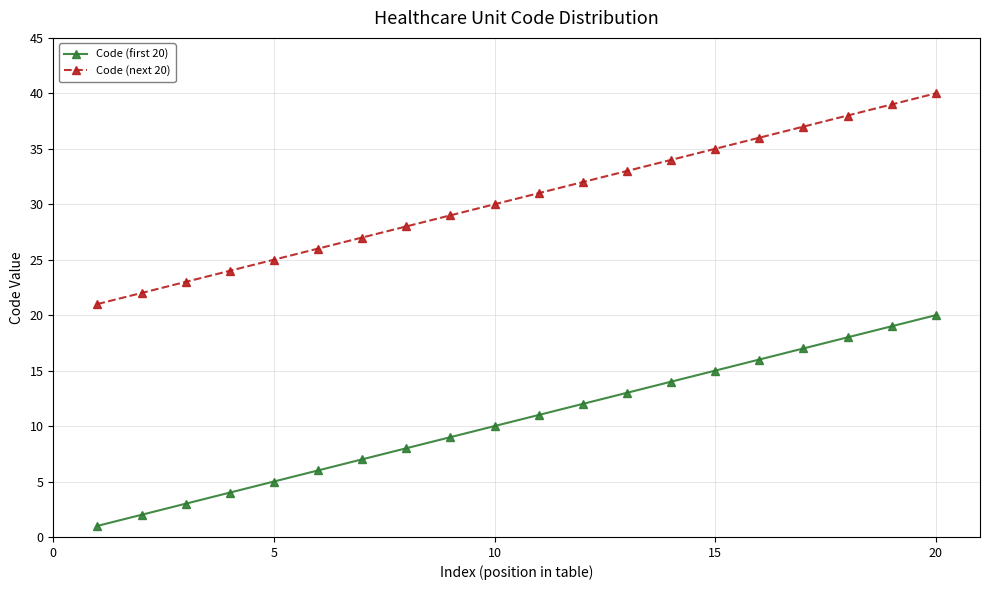

How many lines are shown in the chart?

2